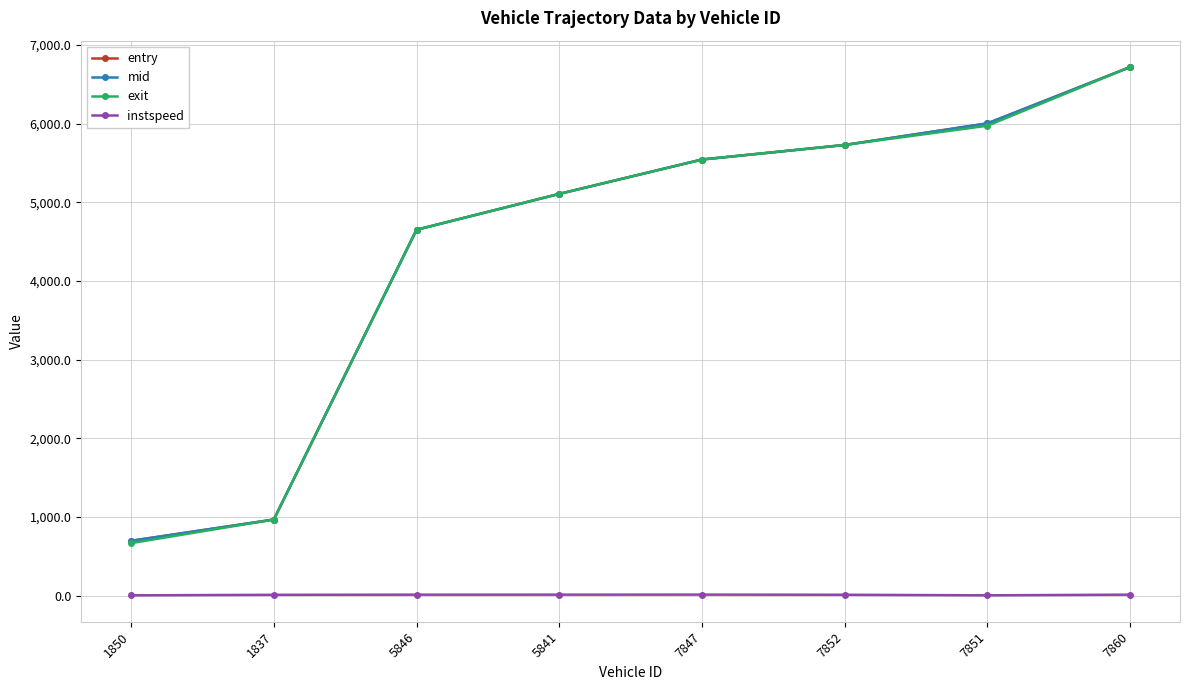

Rank the categories by exit value from lowest to highest.

1850, 1837, 5846, 5841, 7847, 7852, 7851, 7860